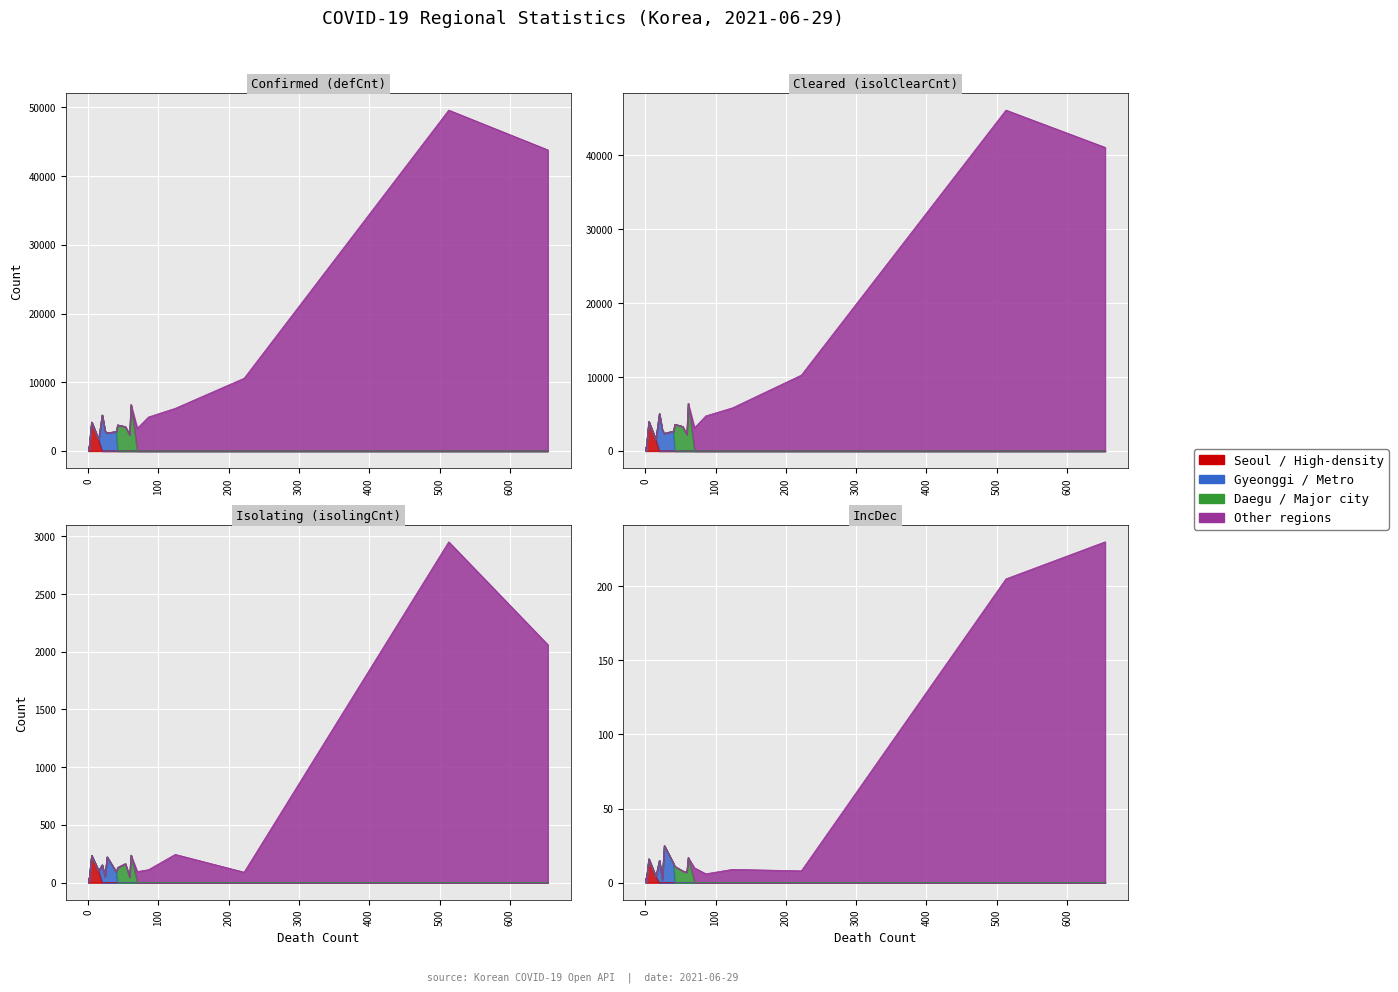

Reading right to left, list all the values displayed in this chart.

Confirmed (defCnt): 49611	6207	10587	6737	2931	2625	2820	557	43819	3544	3301	3796	2354	1641	4945	5230	1262	4199
Cleared (isolClearCnt): 46146	5838	10274	6437	2856	2375	2687	518	41104	3326	3135	3623	2245	1524	4746	5056	1217	3959
Isolating (isolingCnt): 2952	245	91	239	51	223	93	38	2061	165	96	131	50	102	113	154	44	235
IncDec: 205	9	8	17	2	25	13	3	230	8	10	11	7	4	6	15	6	16